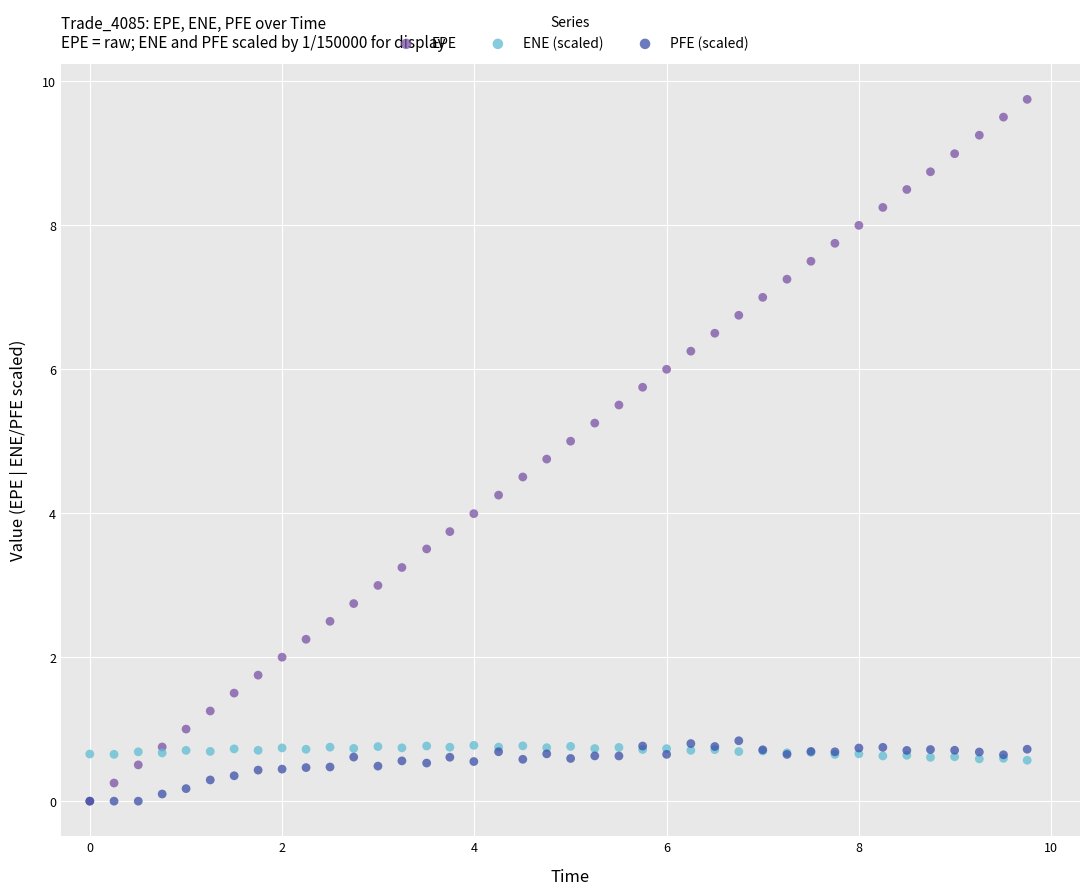

Which series has the widest spread of Y values?

EPE